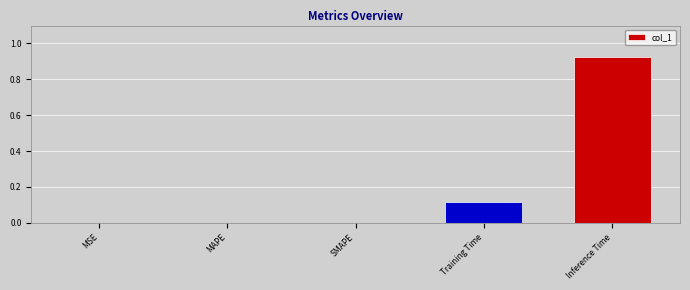

Which label corresponds to the largest value in the chart?

Inference Time